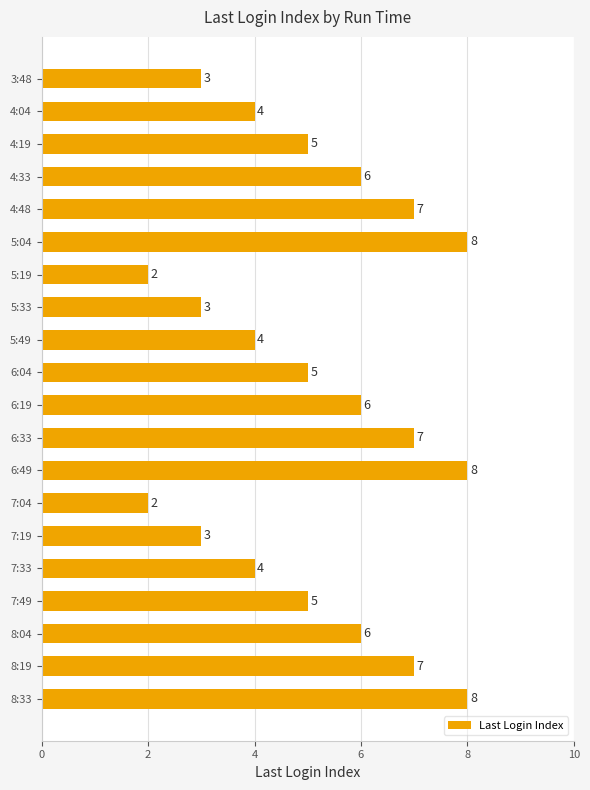

Between 6:33 and 3:48, which is larger?

6:33